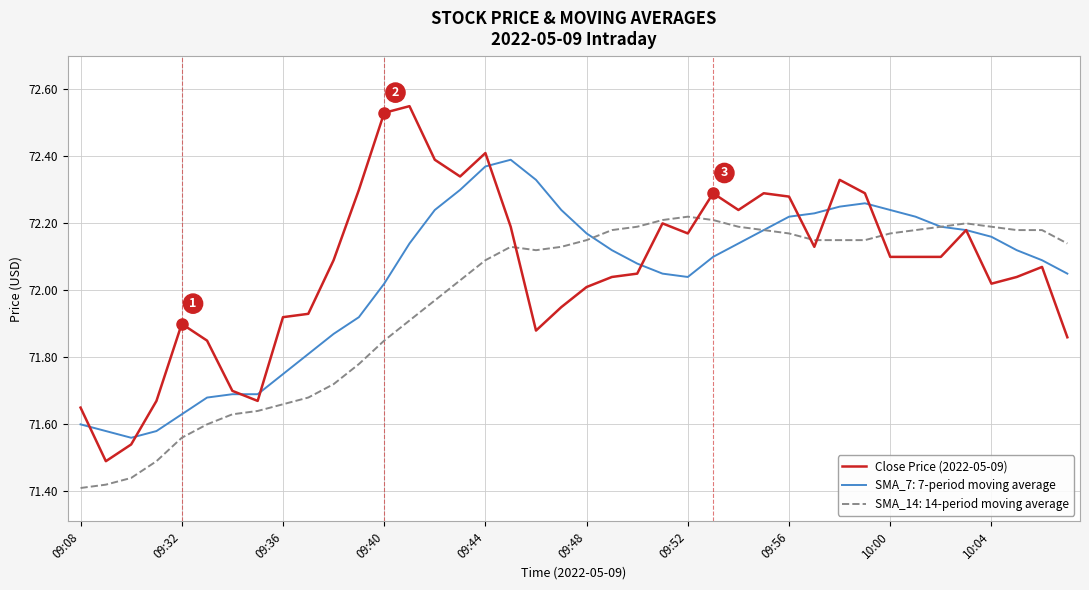

Which series has the widest spread of values?

Close Price (2022-05-09)